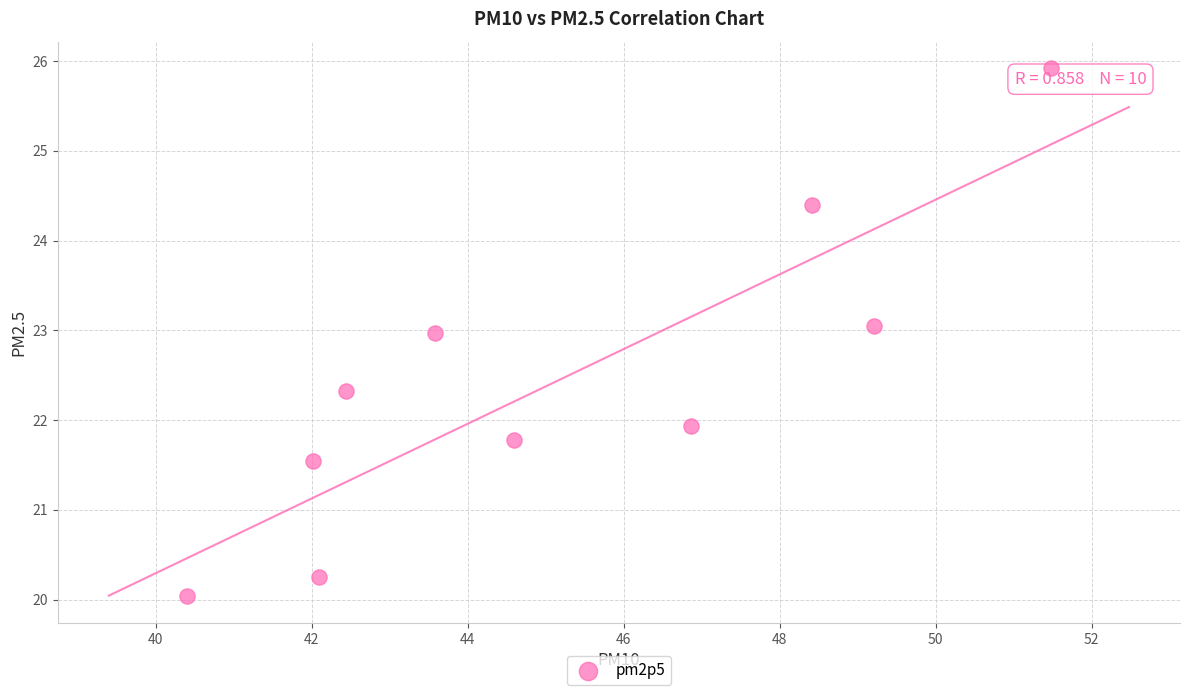

What Y value in the scatter plot is closest to 22?

21.9